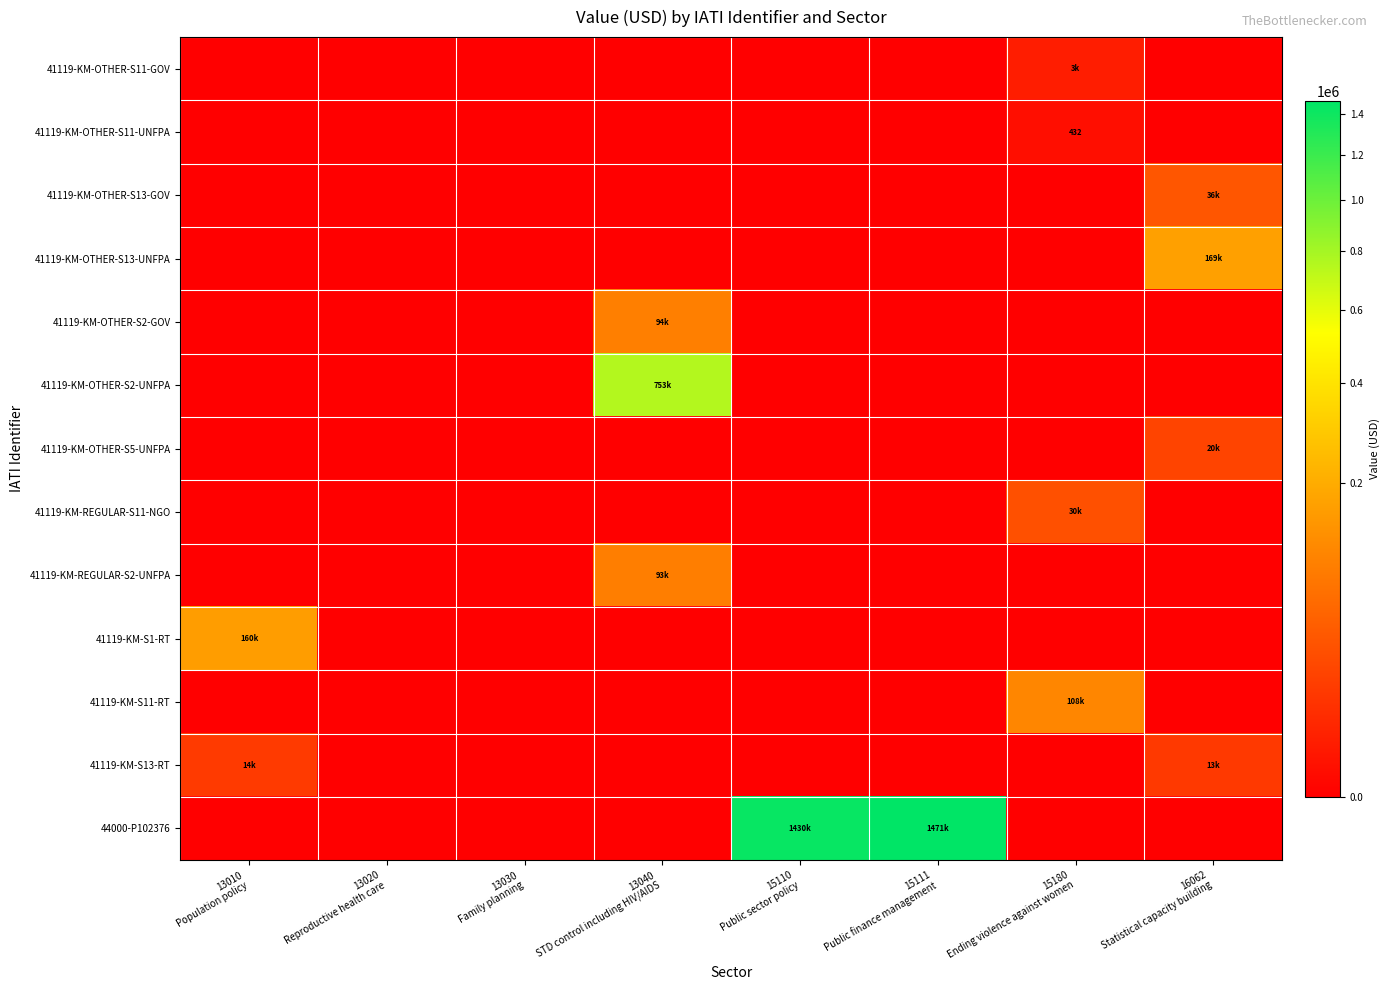

At how many categories does at least one series exceed 199064?

3